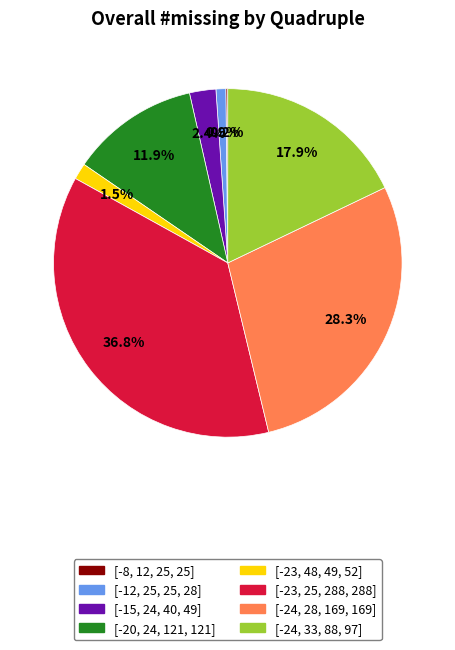

Which has a higher value, [-23, 48, 49, 52] or [-23, 25, 288, 288]?

[-23, 25, 288, 288]